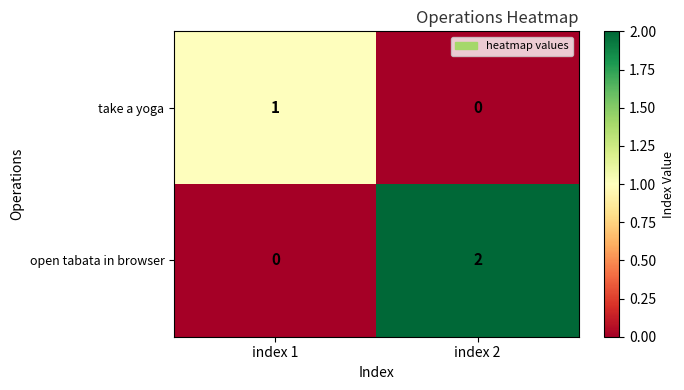

What is the difference between the highest and lowest values at index 1?

1